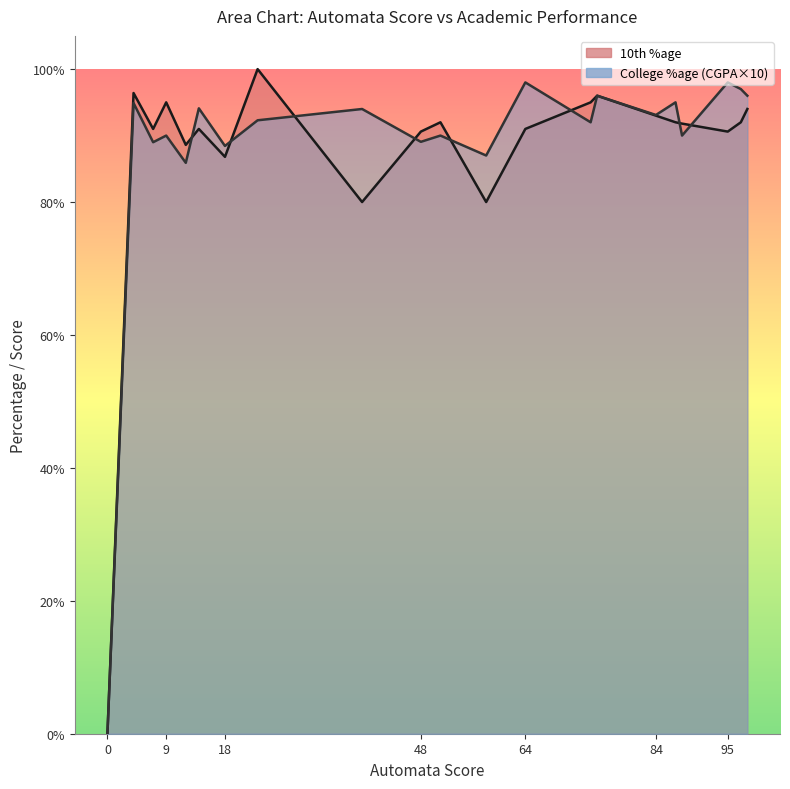

How many lines are shown in the chart?

1